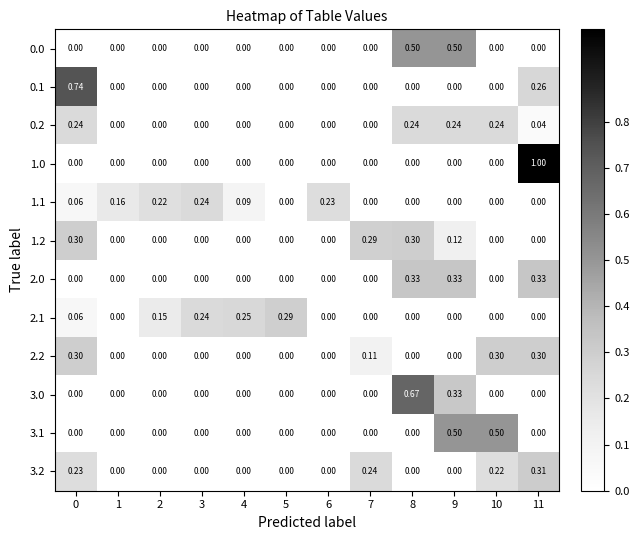

What is the difference between the highest and lowest values at 7?

0.3